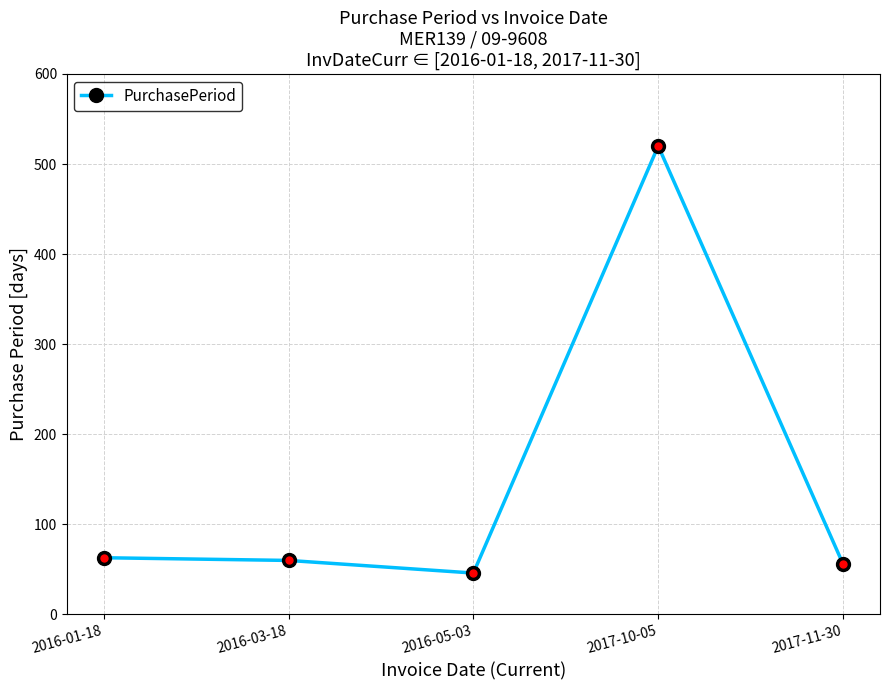

What is the label of the 5th point from the left?

2017-11-30